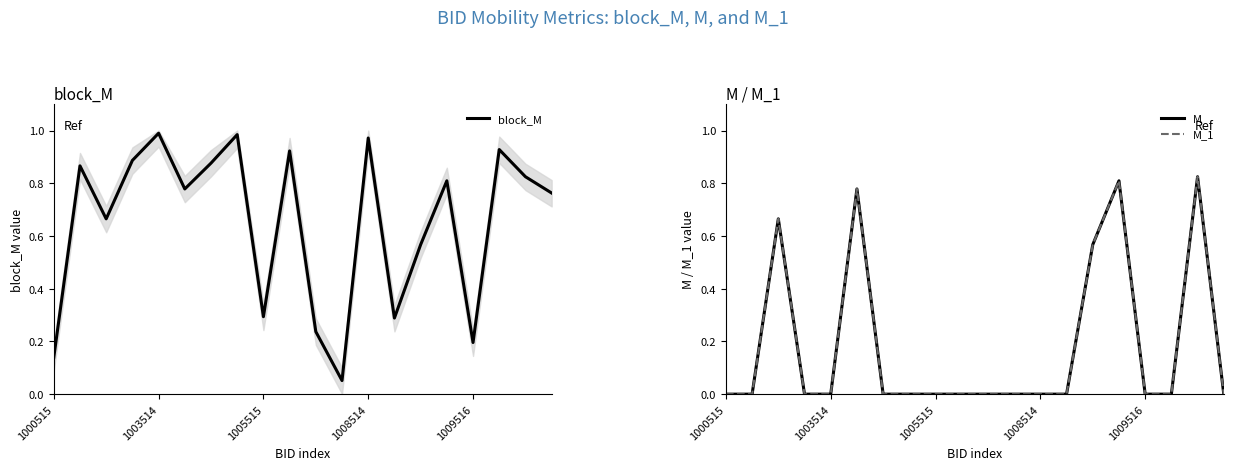

Which series has the largest total across all categories?

block_M